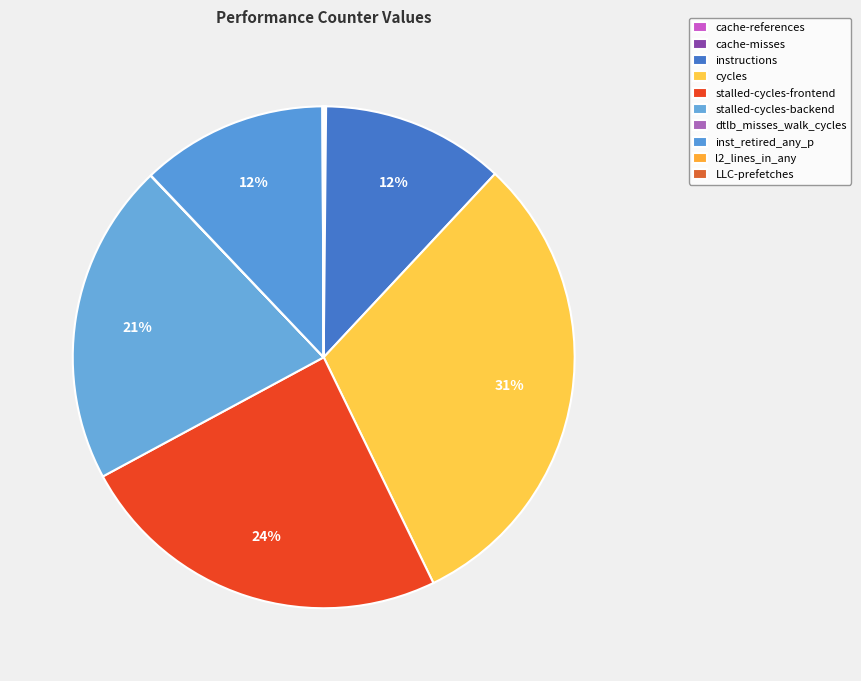

Which category has the smallest portion of the pie?

LLC-prefetches